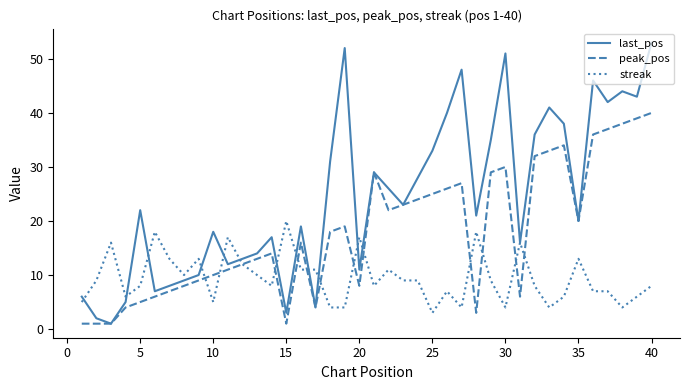

List the series in order of their peak value, lowest first.

streak, peak_pos, last_pos